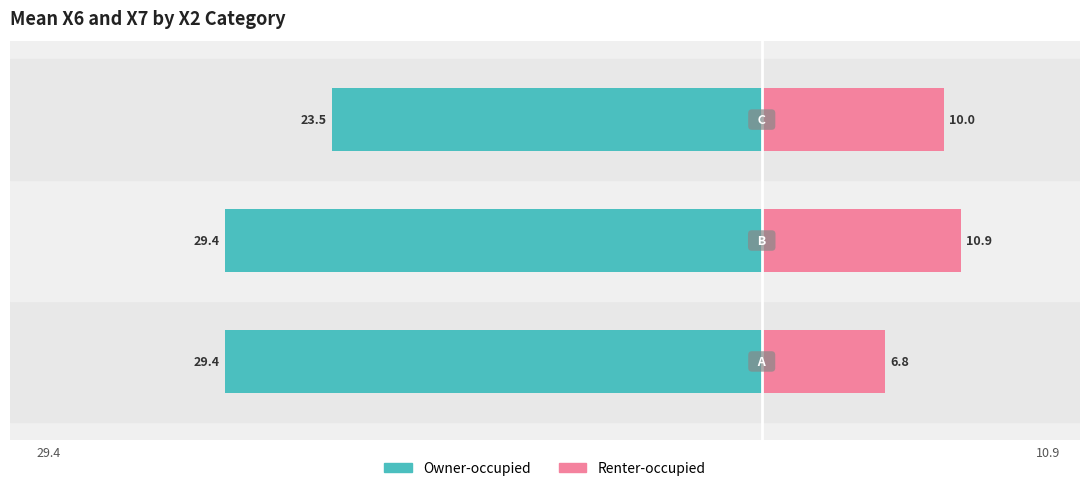

How many data points in Owner-occupied are less than -29?

2